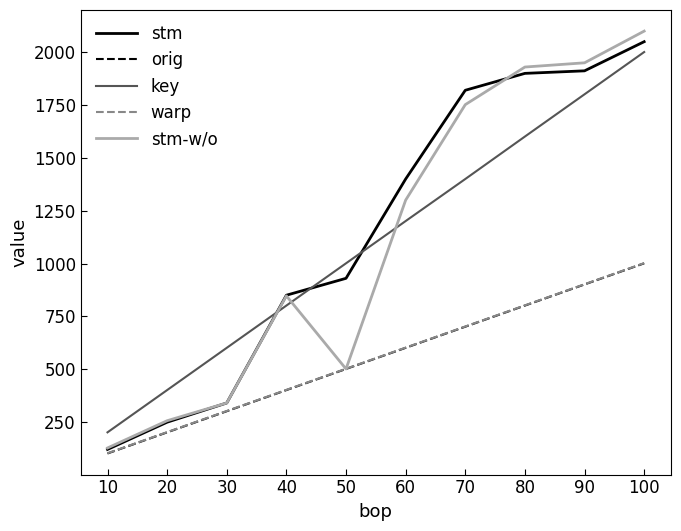

The value of orig at 40 is 401. True or false?

True